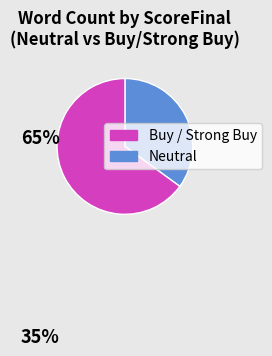

Does any single category account for the majority?

Yes